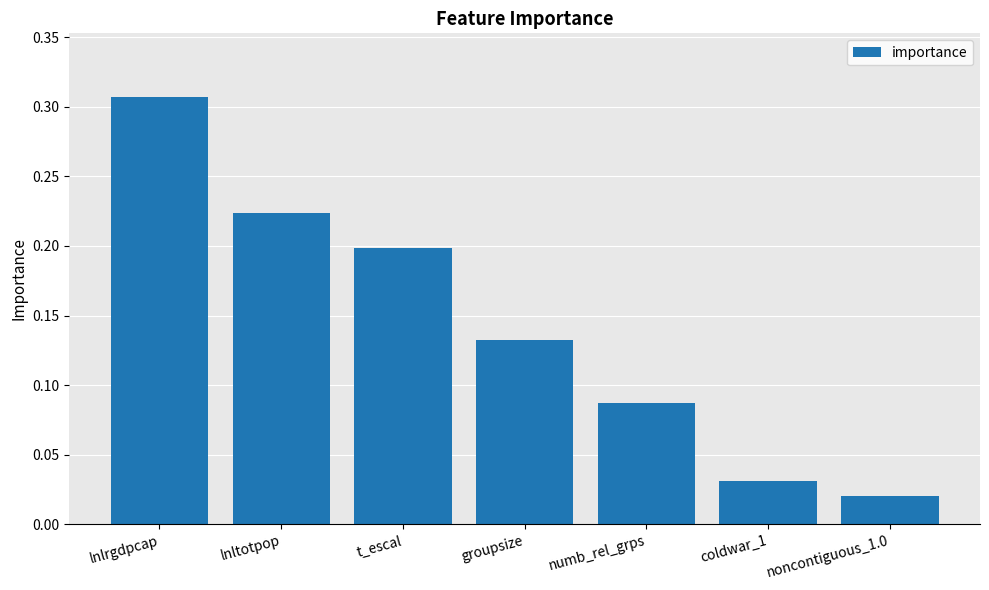

Does the chart contain any negative values?

No